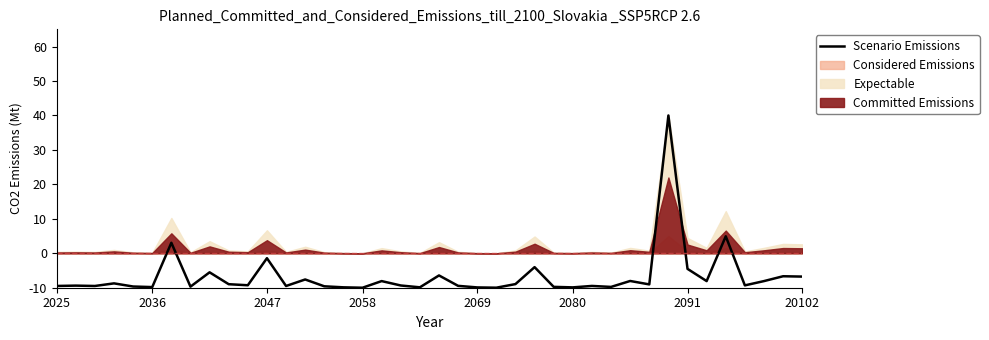

Is it true that Scenario Emissions equals -2.5 at 20102?

False